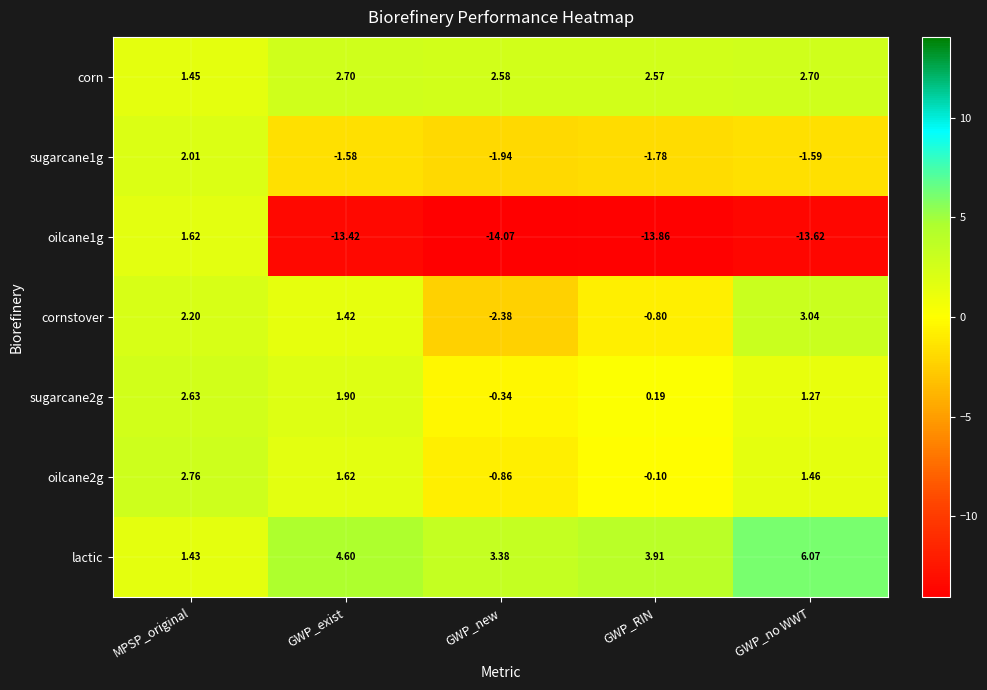

Count the number of categories in the chart.

5